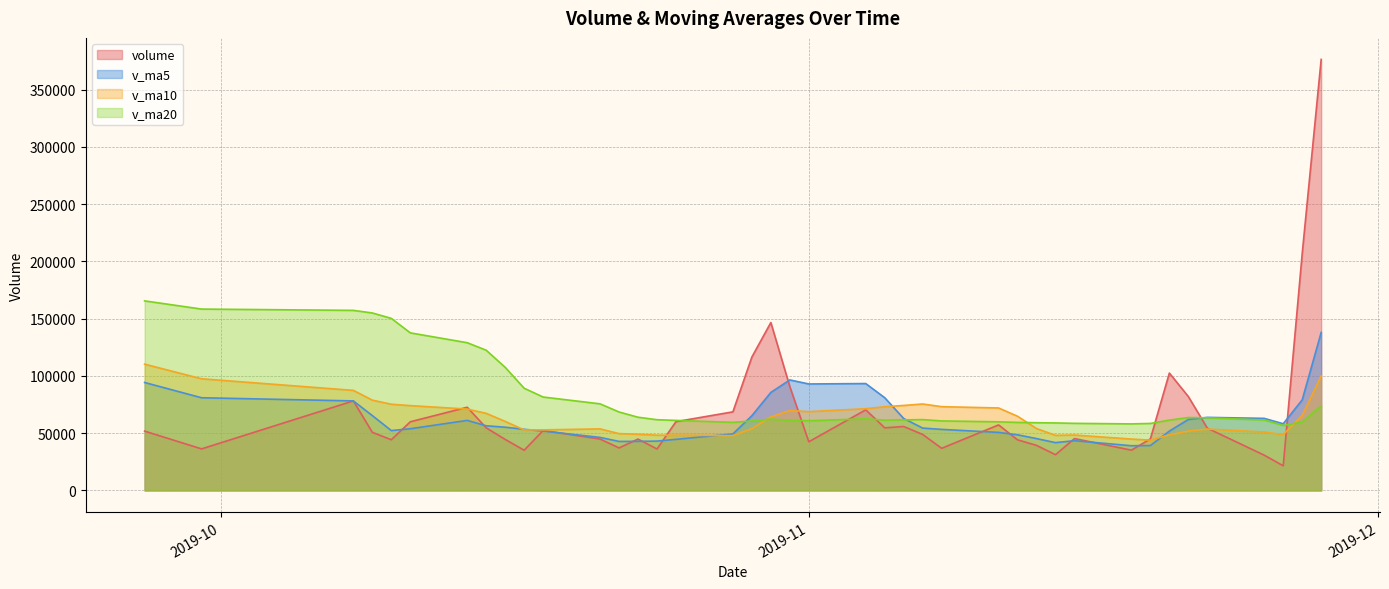

True or false: v_ma5 and v_ma20 intersect in this chart.

True